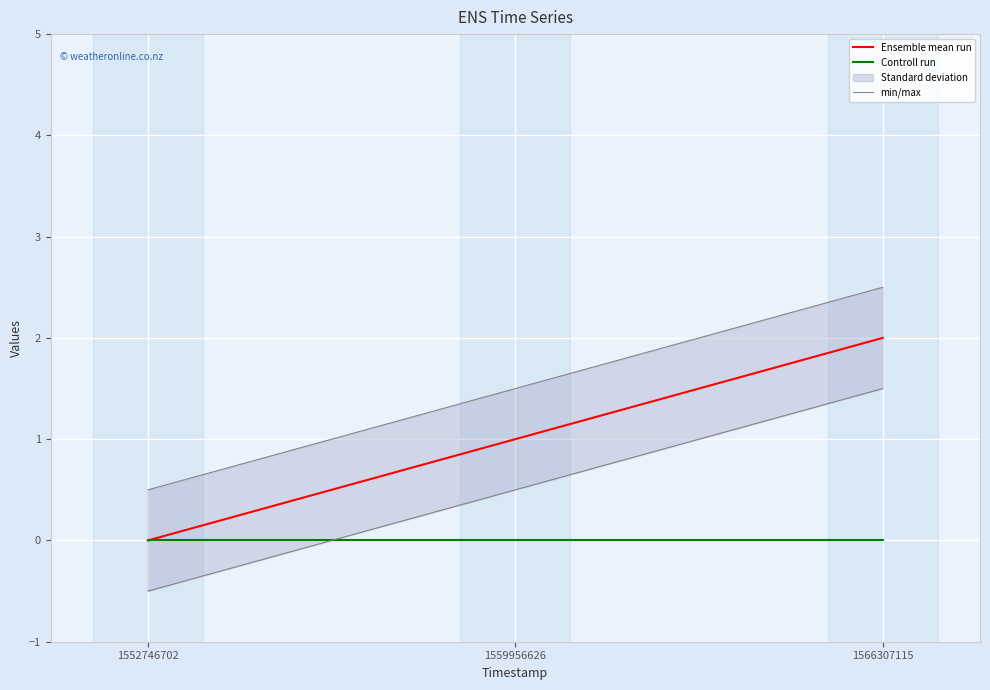

Rank the categories by Ensemble mean run value from highest to lowest.

1566307115, 1559956626, 1552746702